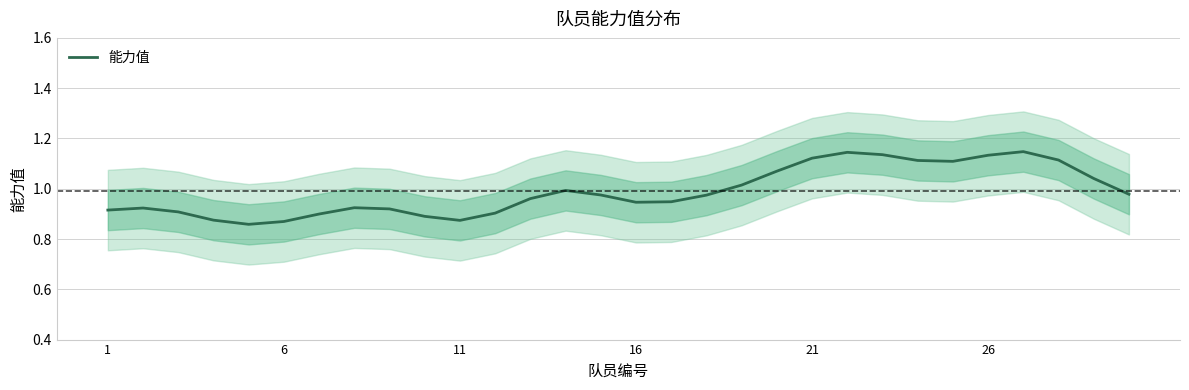

True or false: 能力值 has a value of 1.3 at 16.

False